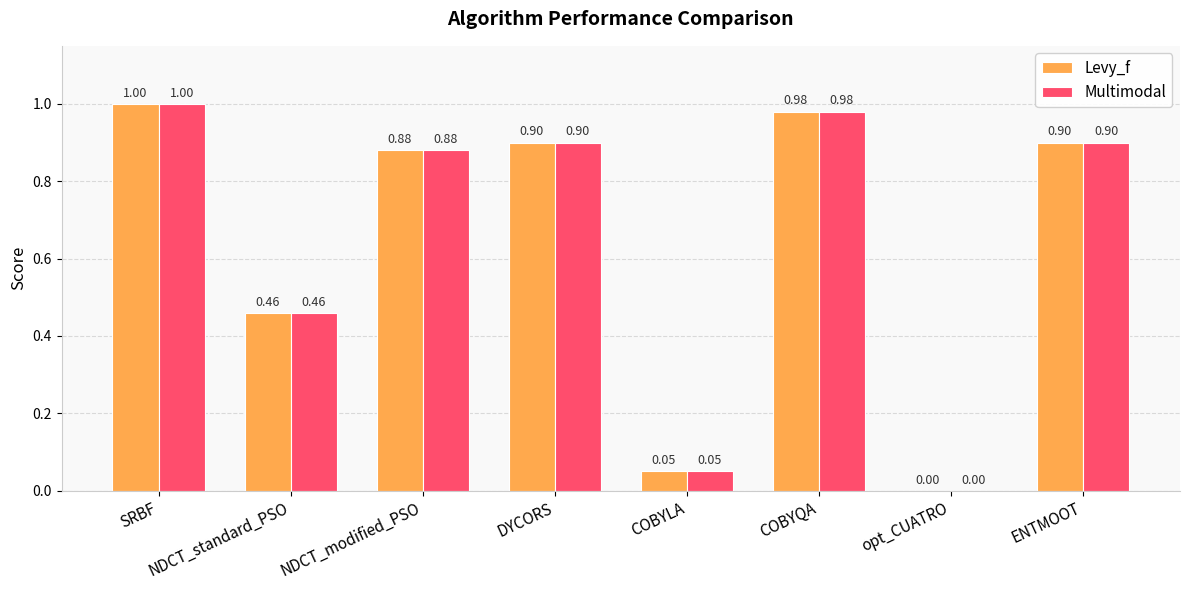

How many data points in Multimodal are above 0?

7